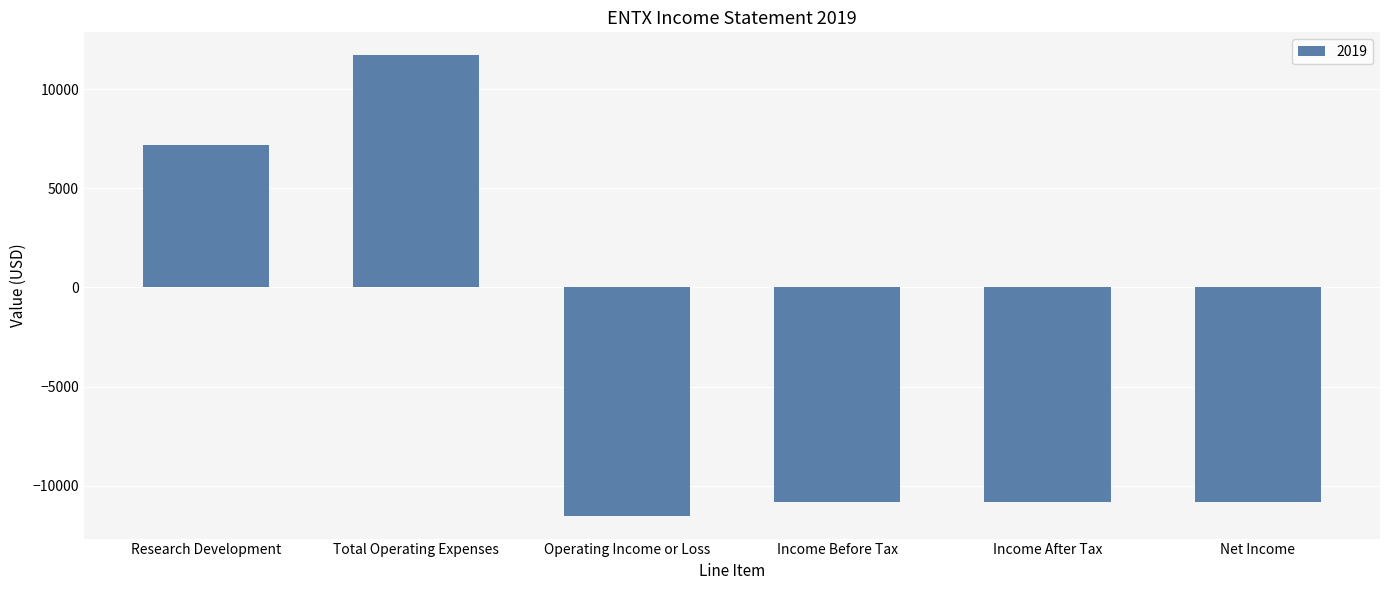

Reading right to left, extract all data points from this chart.

-10800	-10800	-10800	-11500	11700	7200